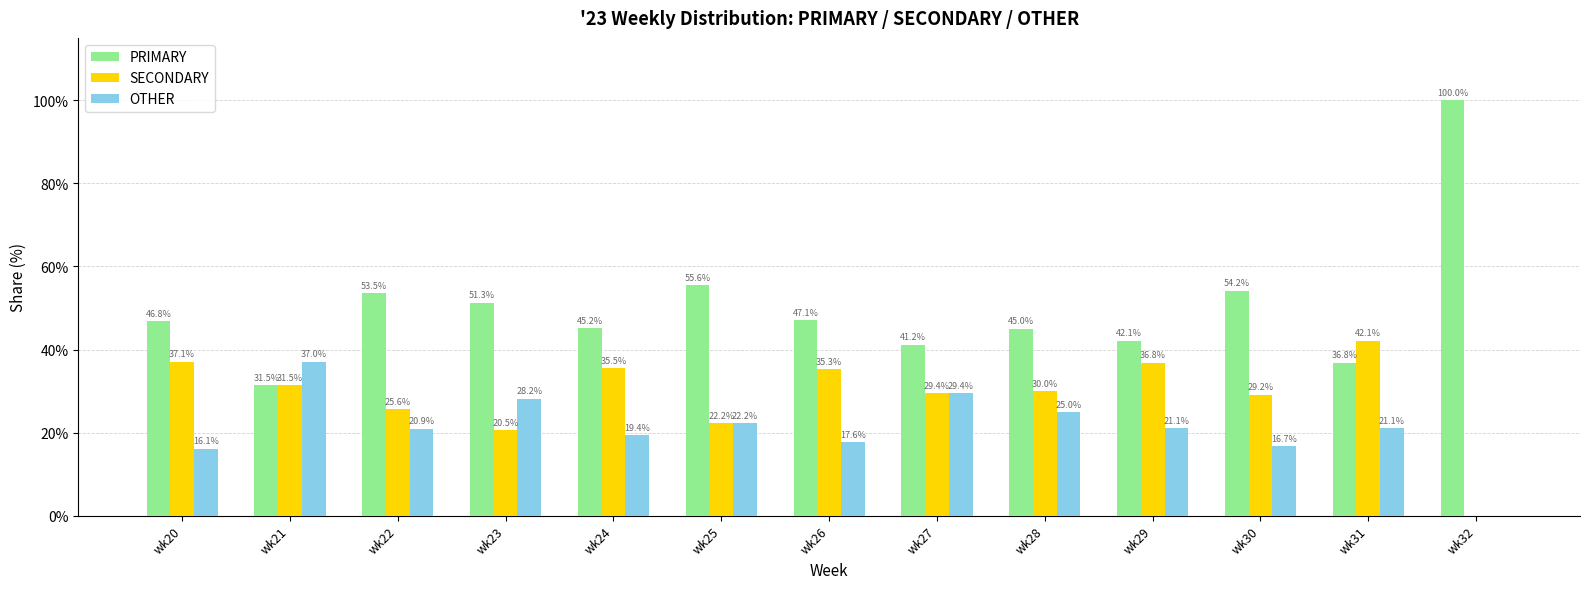

What is the total value across all series at wk24?

100.0